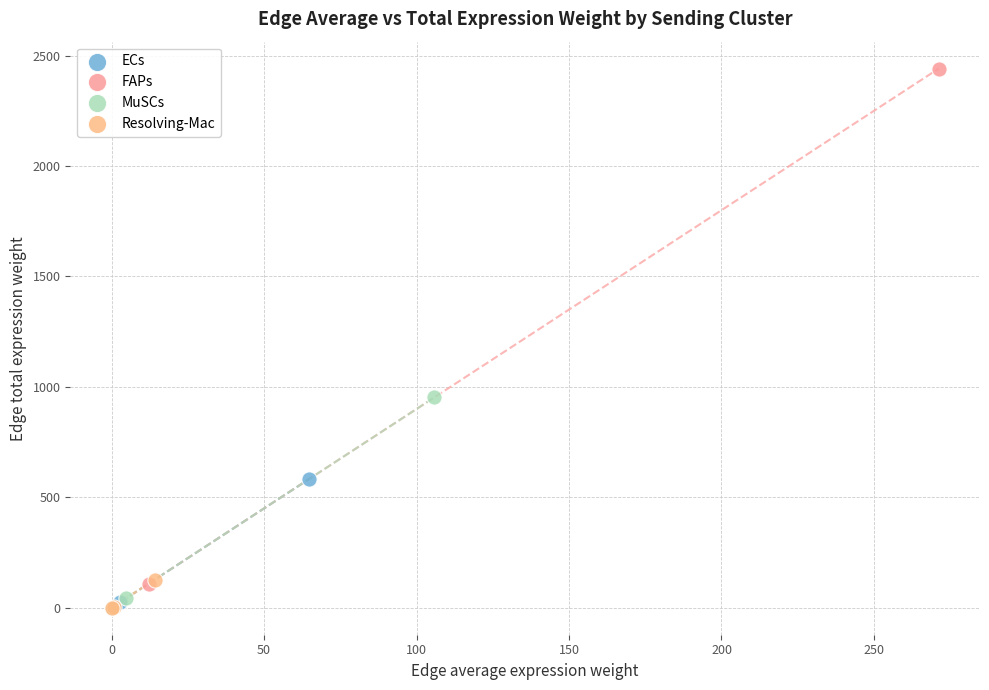

Which series contains the highest Y value?

FAPs